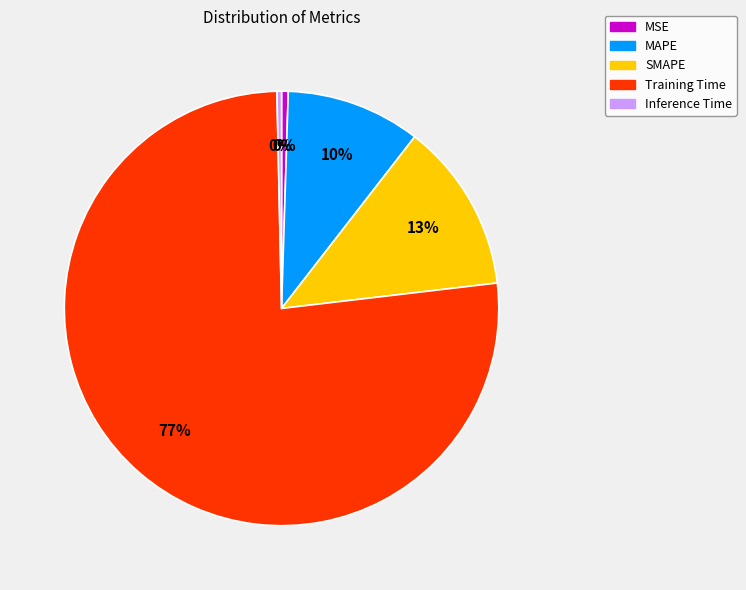

Is the sum of Inference Time and MAPE greater than half?

No